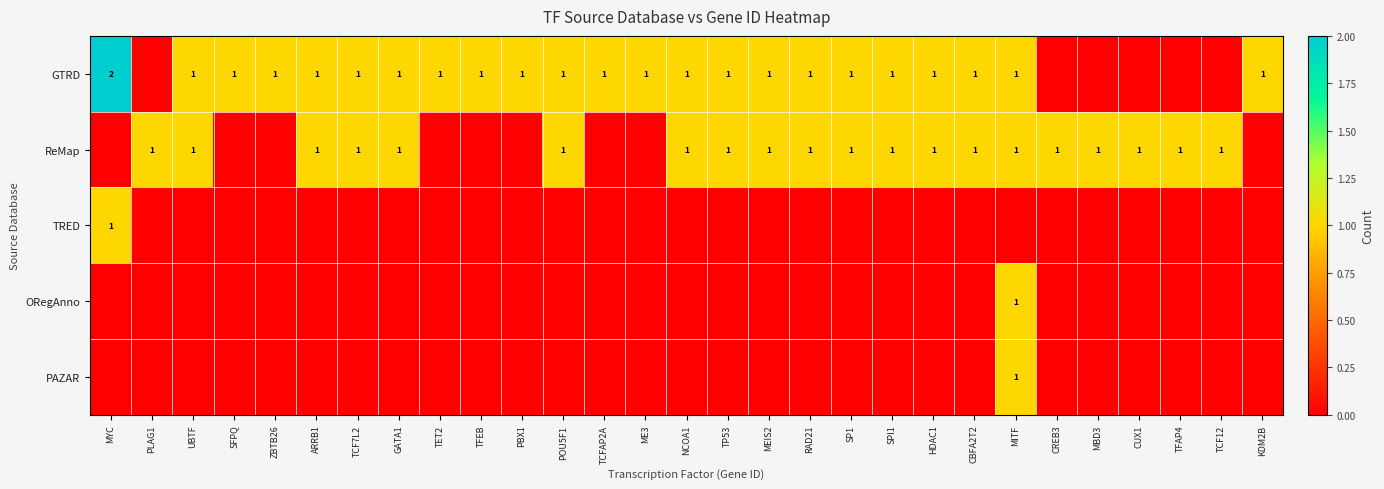

The value of ReMap at GATA1 is 1. True or false?

True